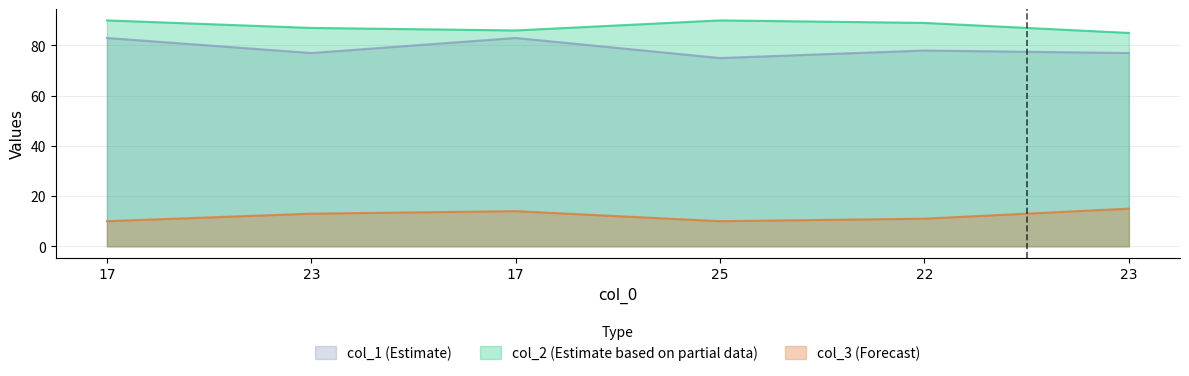

What is the greatest value displayed?

90